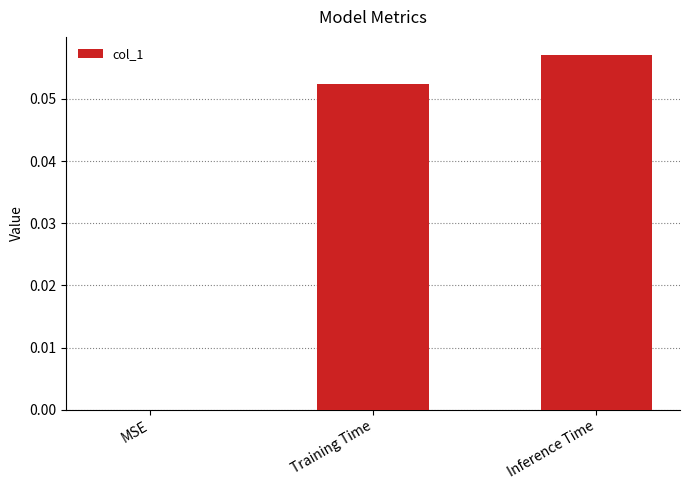

The value at Training Time is 0.0. True or false?

False